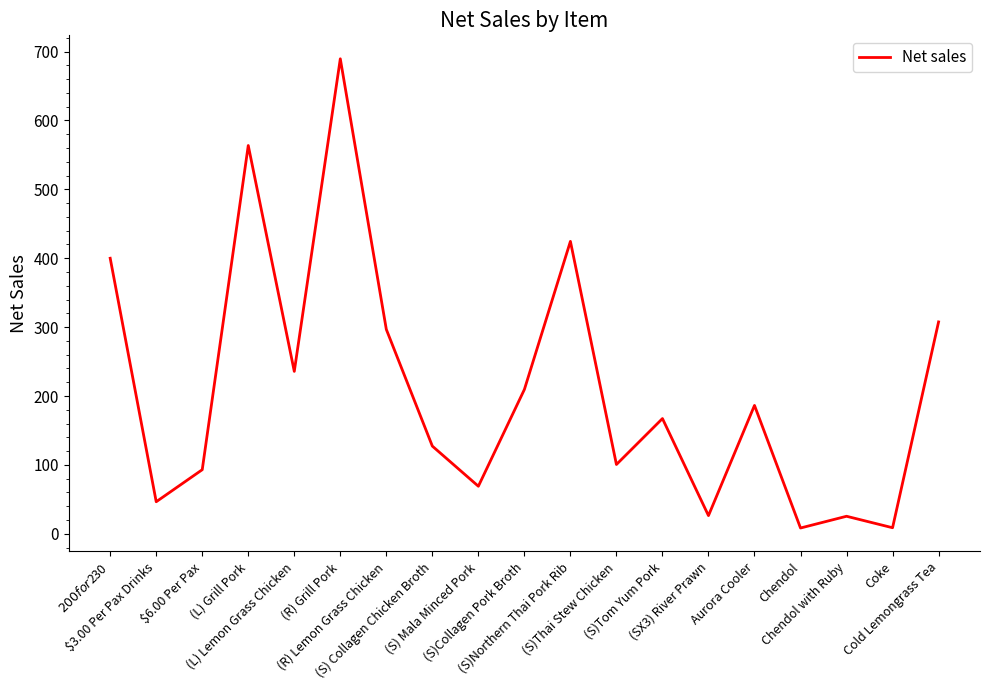

How many lines are shown in the chart?

1